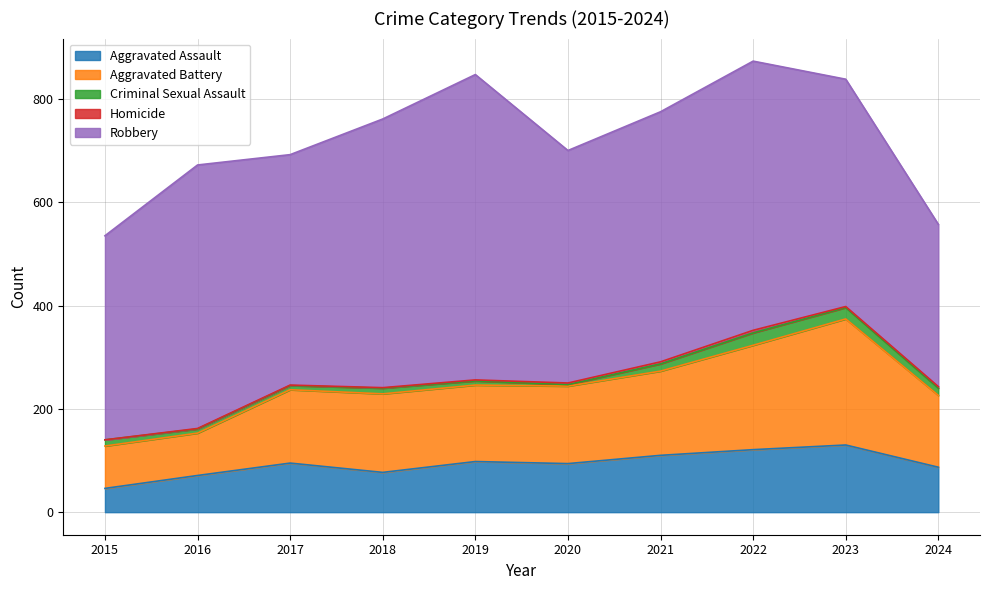

Where is the first local minimum for Homicide?

2023